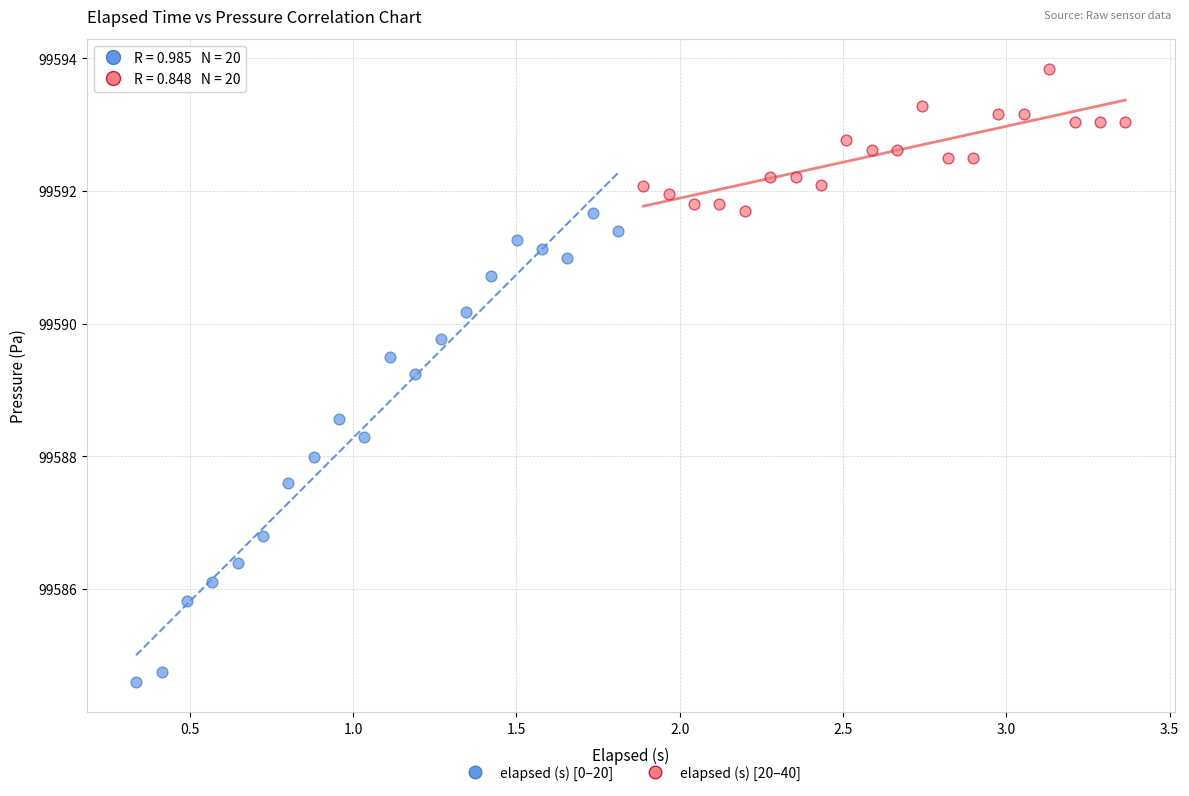

Which series has the widest spread of Y values?

elapsed (s) [0–20]